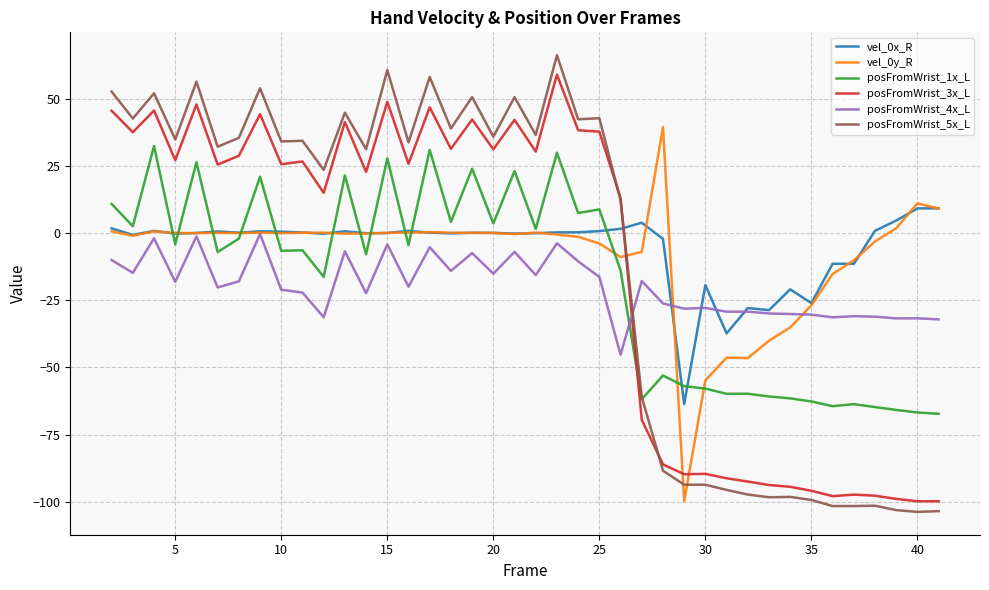

What is the lowest value of the posFromWrist_5x_L series?

-103.7